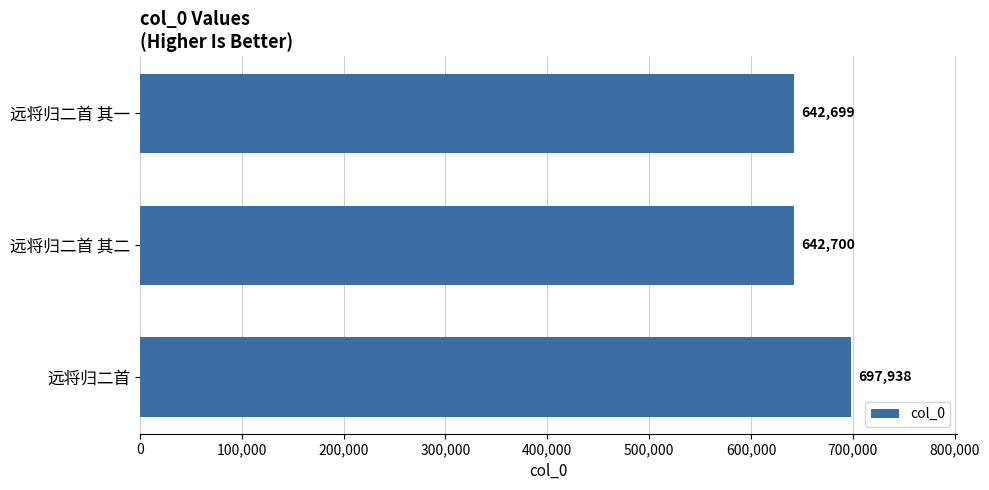

At which label is the value closest to 670318?

远将归二首 其二